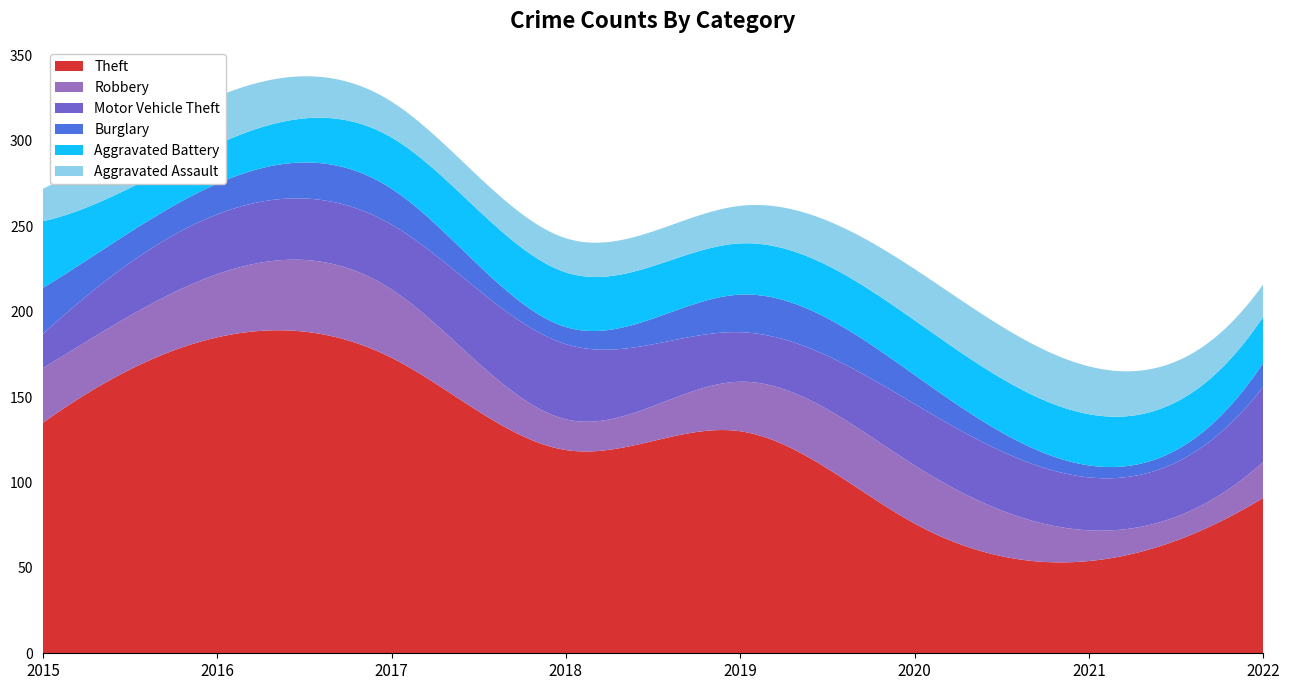

Where is the first local minimum for Aggravated Battery?

2016